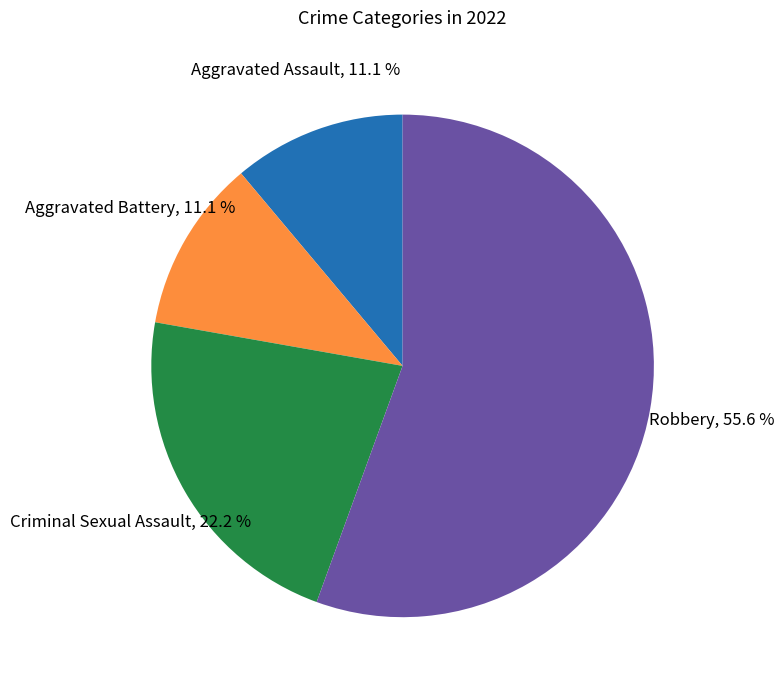

How many slices are in this pie chart?

4